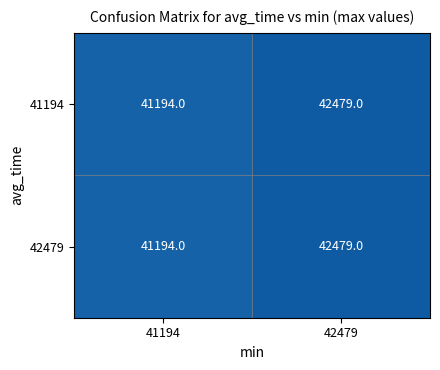

At which category does the chart reach its peak across all series?

42479